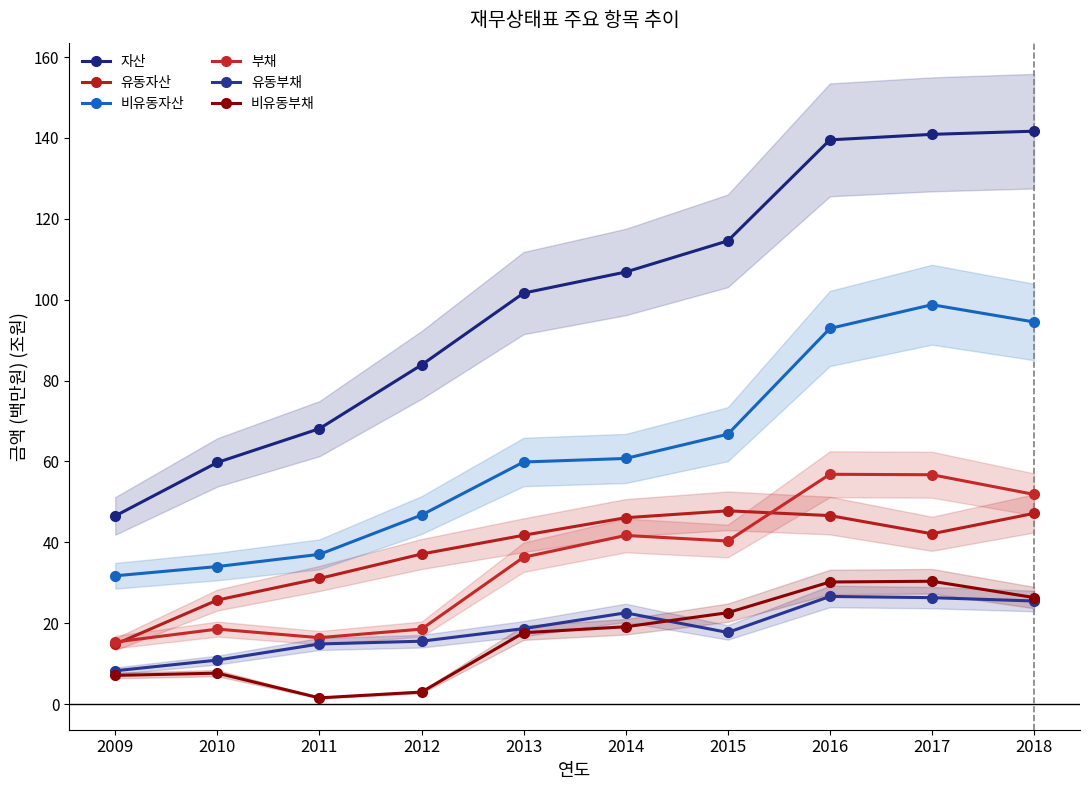

True or false: 유동자산 and 비유동자산 cross at least once.

False